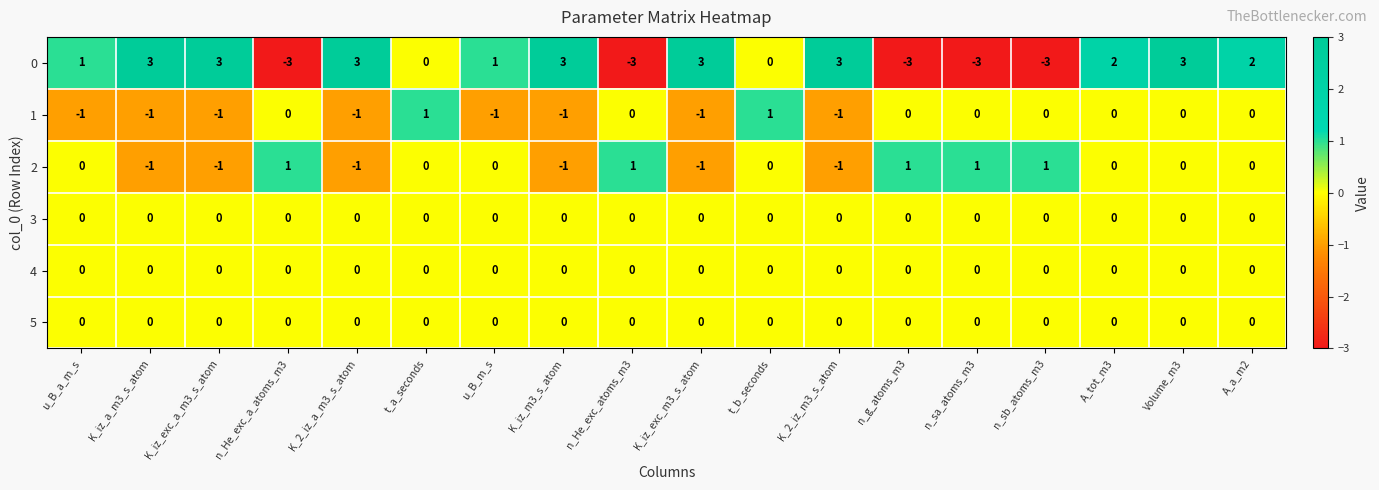

At which category is the sum across all series the highest?

Volume_m3